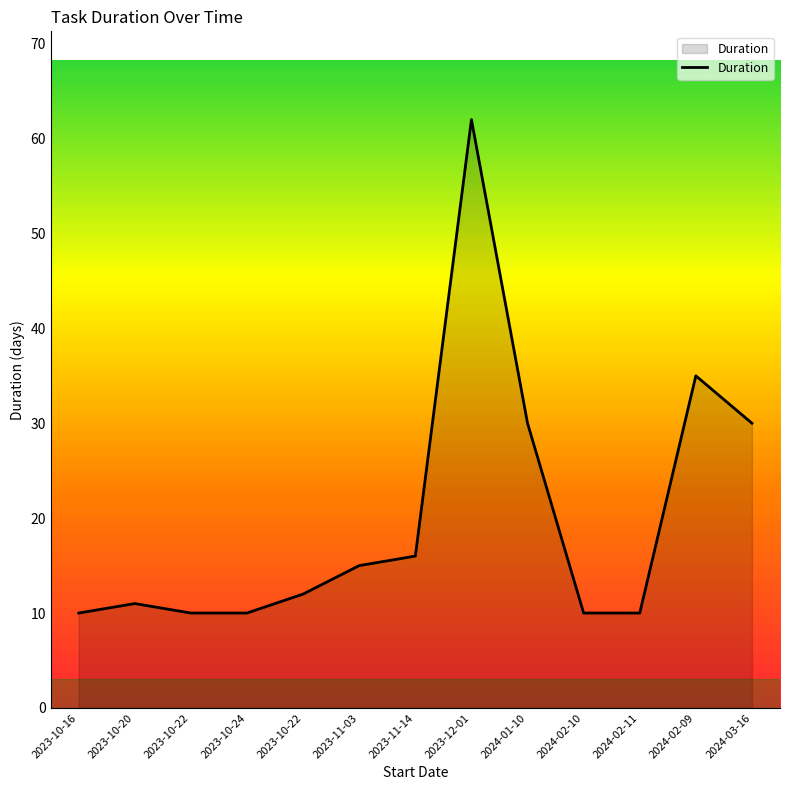

What is the maximum value shown in the chart?

62